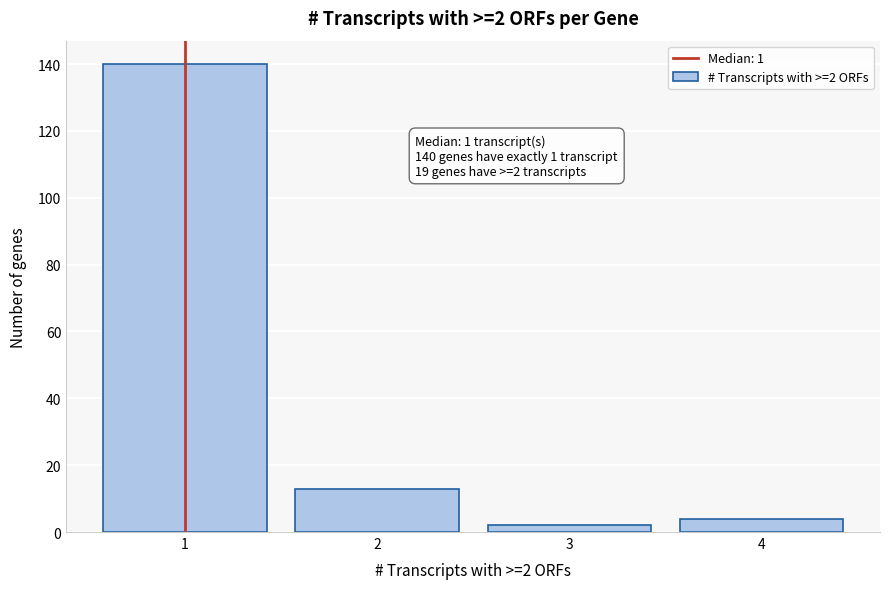

Reading left to right, extract all data points from this chart.

1=140	2=13	3=2	4=4